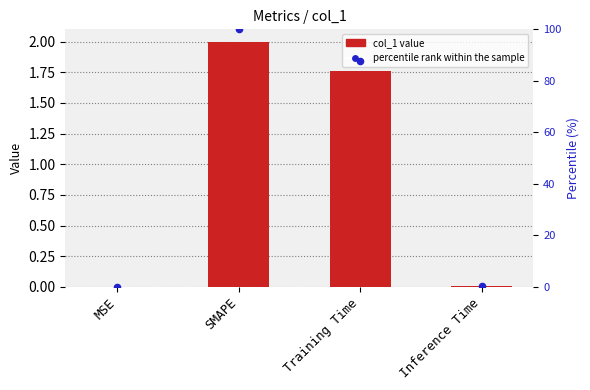

Which series contains the lowest Y value?

col_1